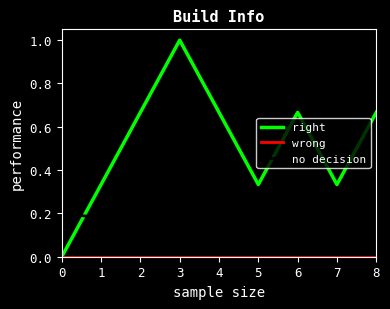

Which category has the highest value in the right series?

3